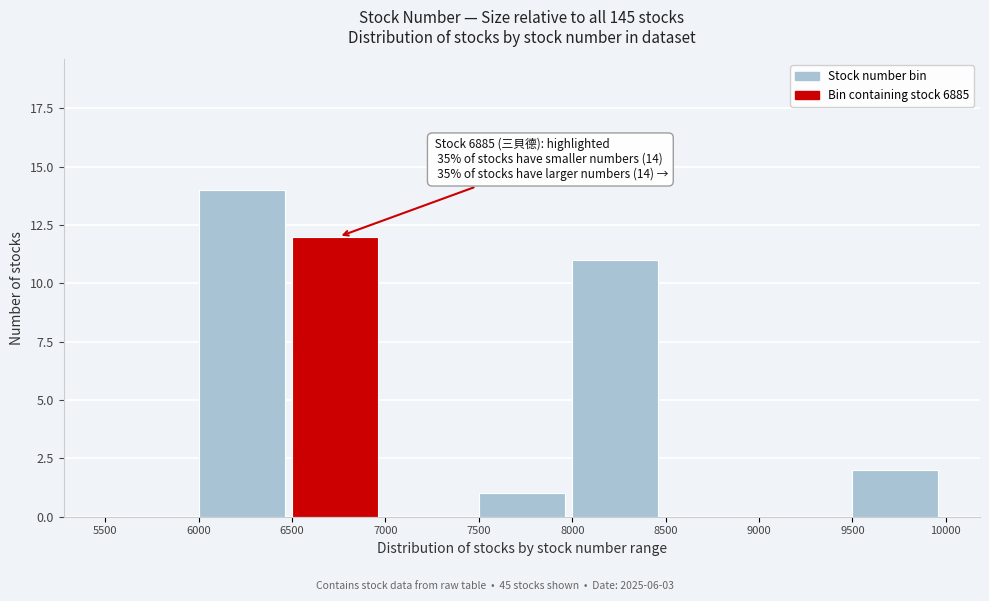

Over which range of the x-axis is the bar tallest?

6000 to 6500